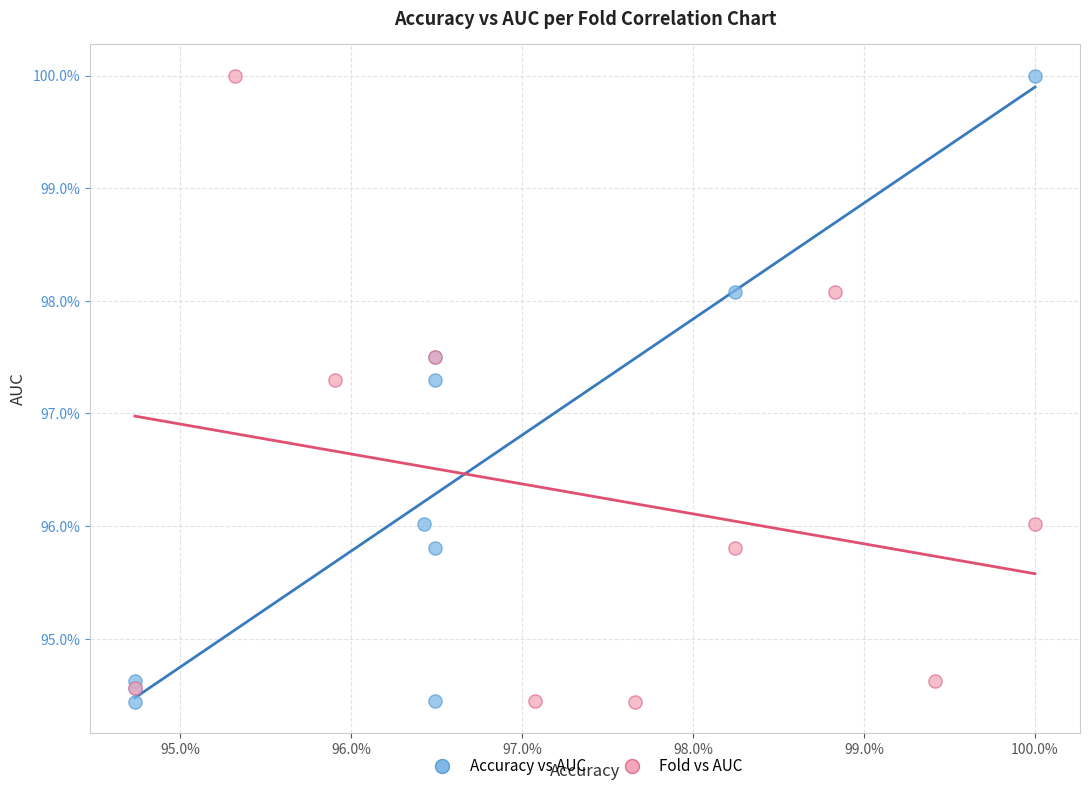

What are all the series names shown in the legend?

Accuracy vs AUC, Fold vs AUC